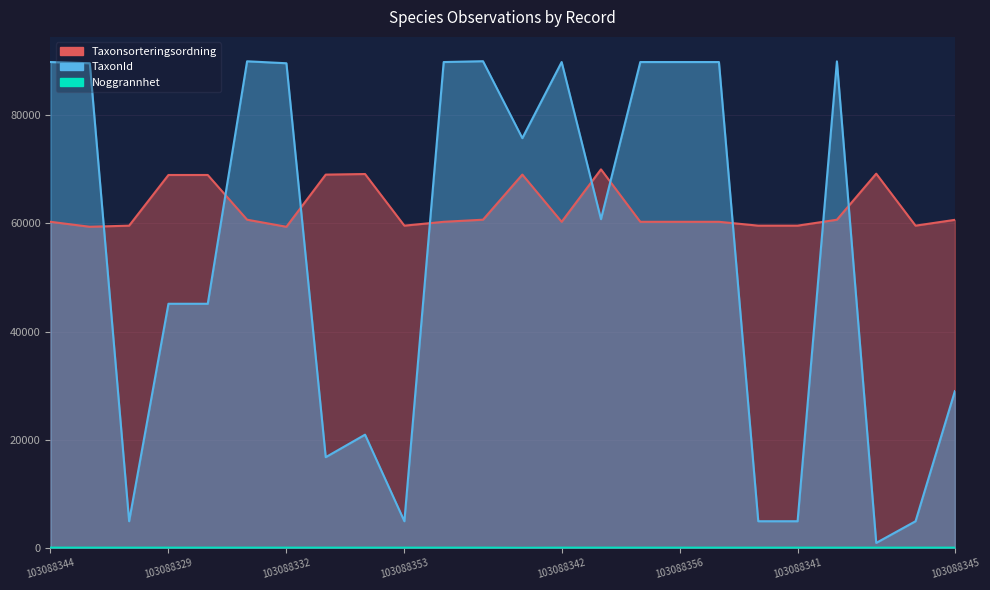

At which category does Noggrannhet reach its first local valley?

103314193